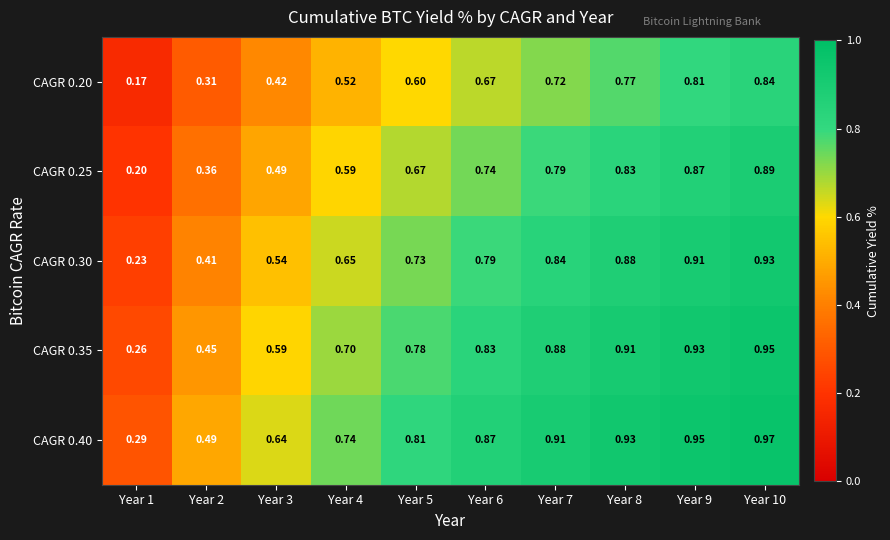

Is the value of CAGR 0.40 at Year 5 greater than the value of CAGR 0.30 at Year 8?

No